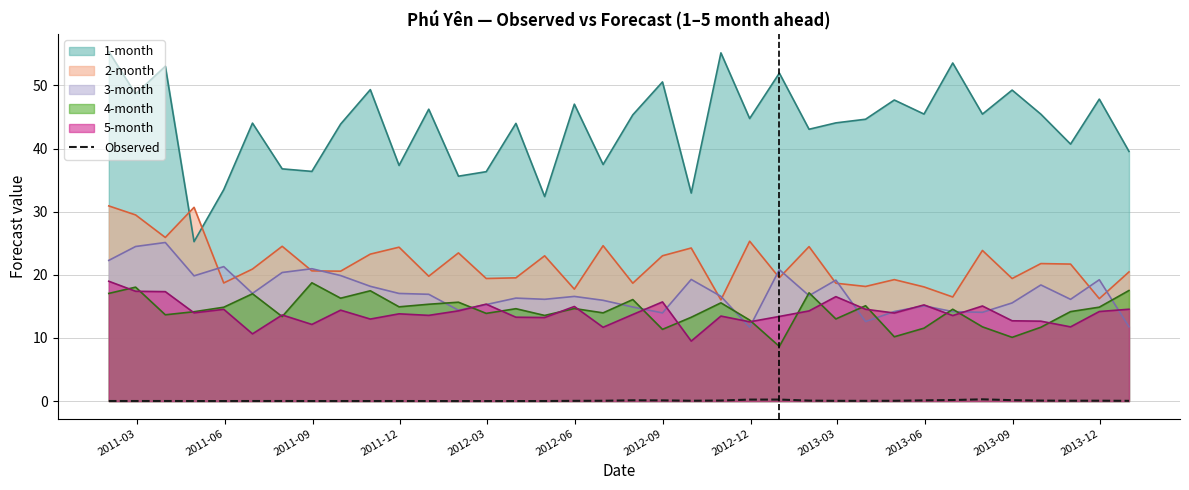

Which series has the largest total across all categories?

1-month